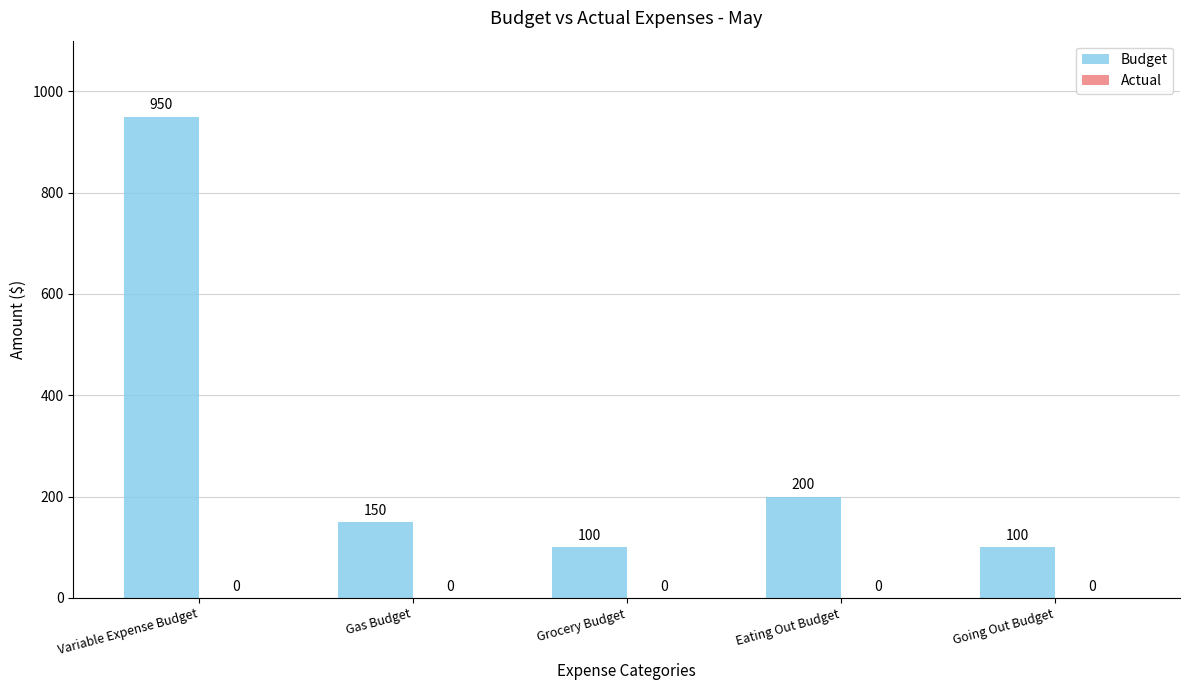

What is the change in value from Variable Expense Budget to Grocery Budget?

-850